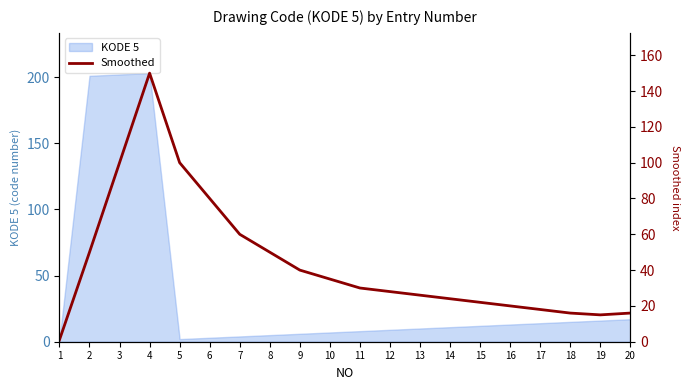

Which has a higher value, 16 or 6?

6